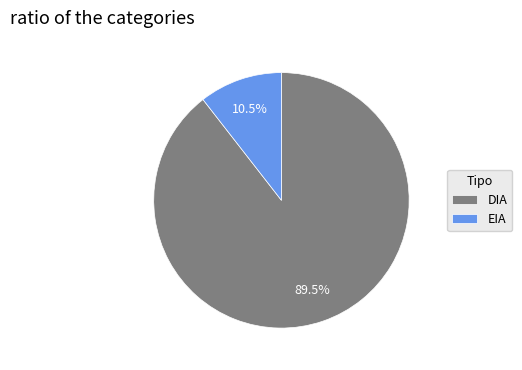

To the nearest percent, what is the combined percentage of DIA and EIA?

100%